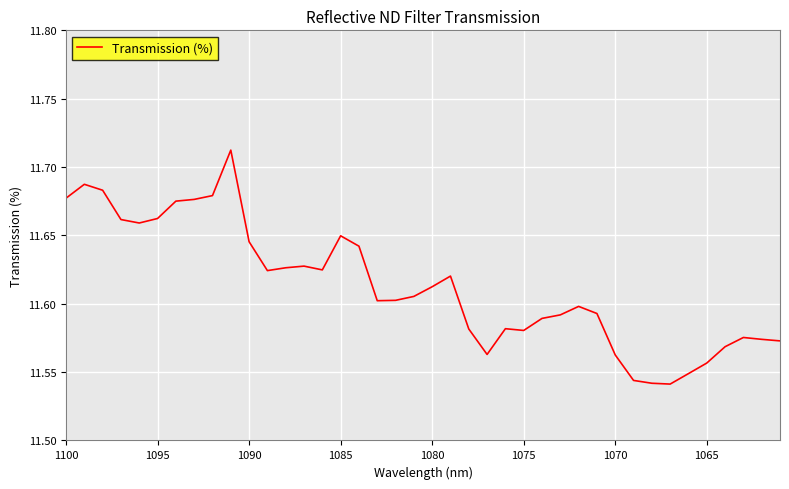

What is the greatest value displayed?

11.7